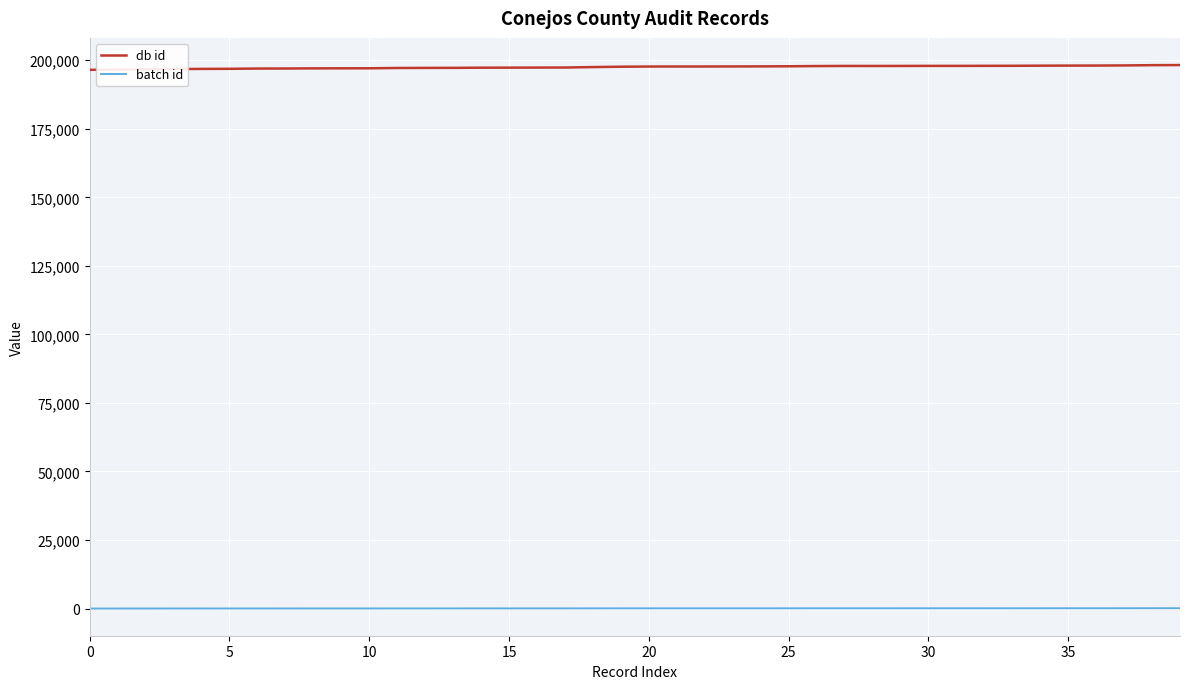

Rank the series by their average value, from highest to lowest.

db id, batch id